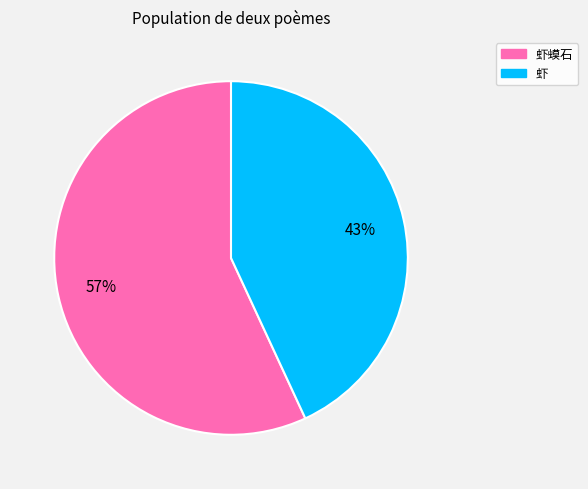

Is there a majority slice in this chart?

Yes